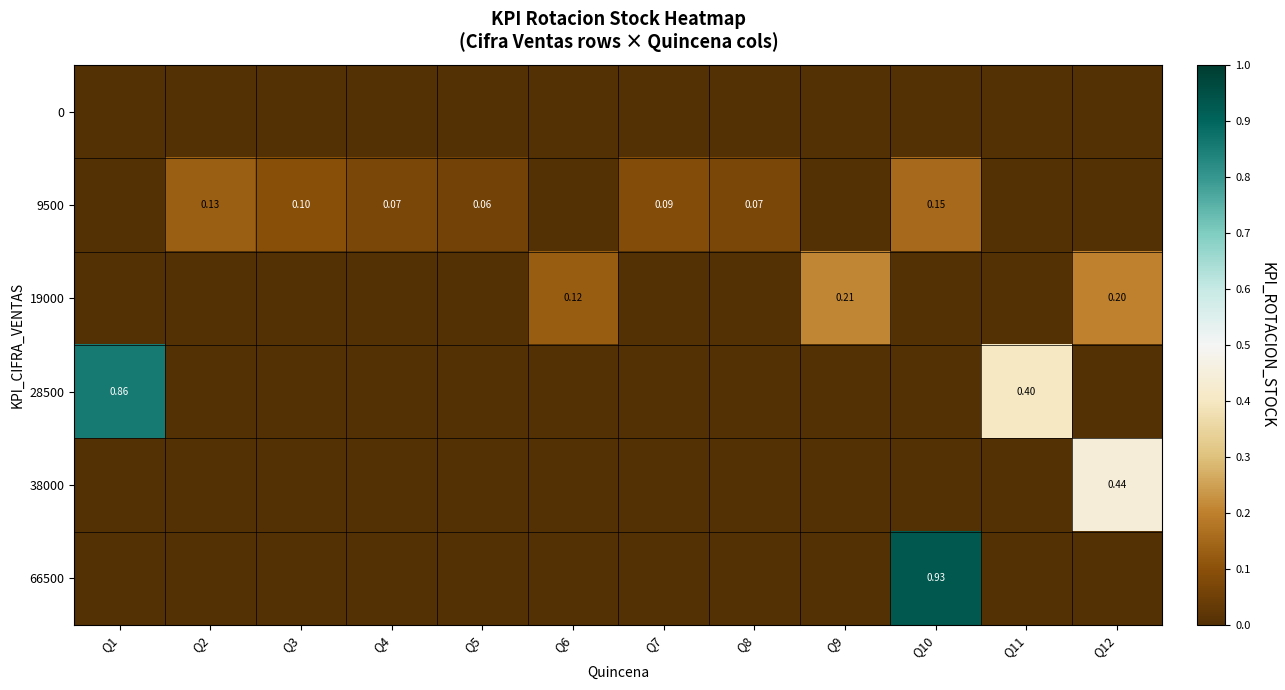

Which category has the lowest value in the 9500 series?

Q1